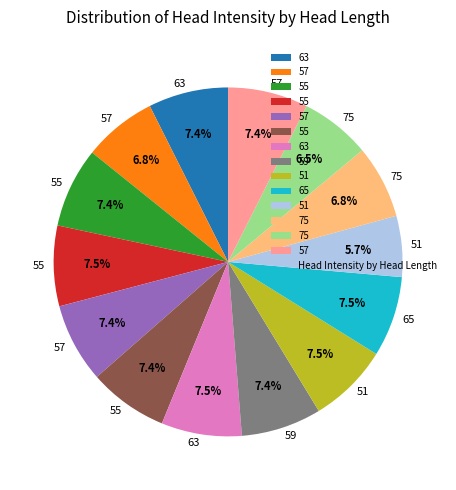

How many slices are in this pie chart?

14